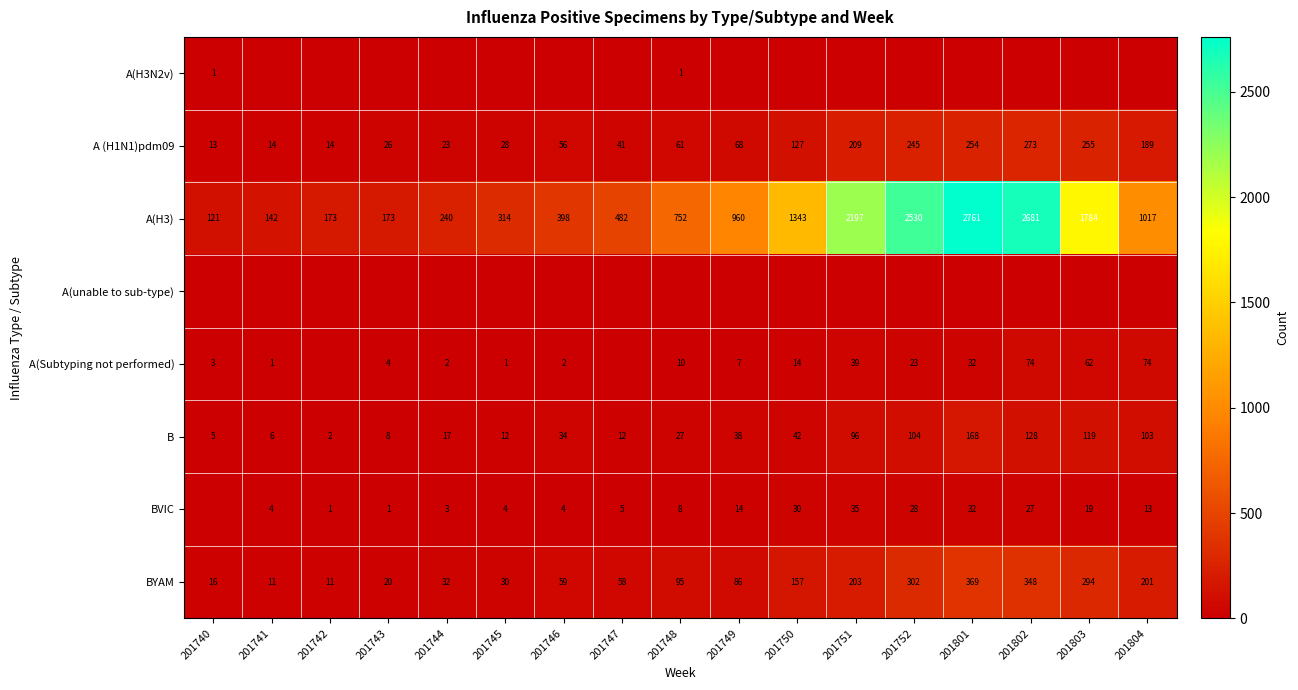

The BVIC series shows 6 at 201745. True or false?

False